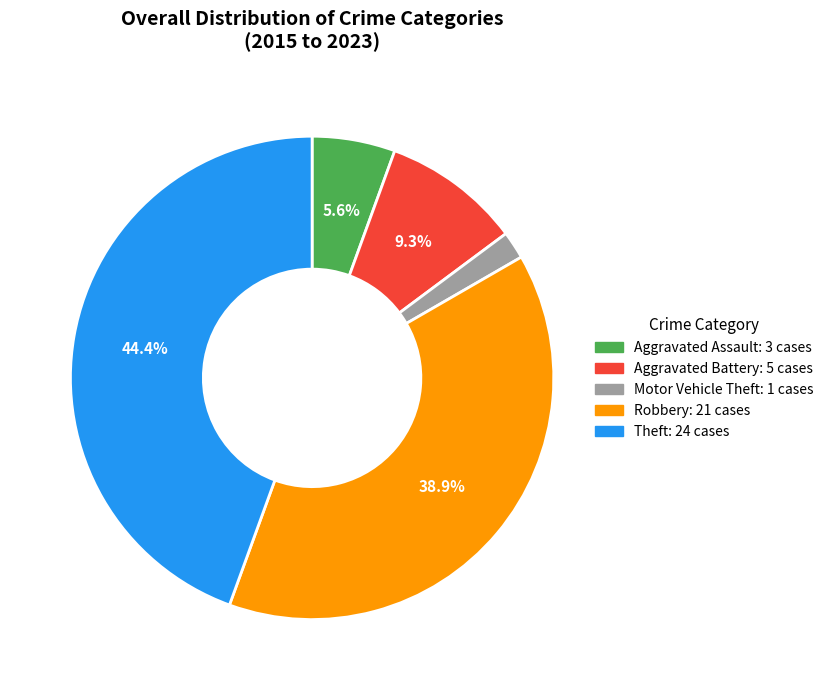

Which slice is the largest?

Theft